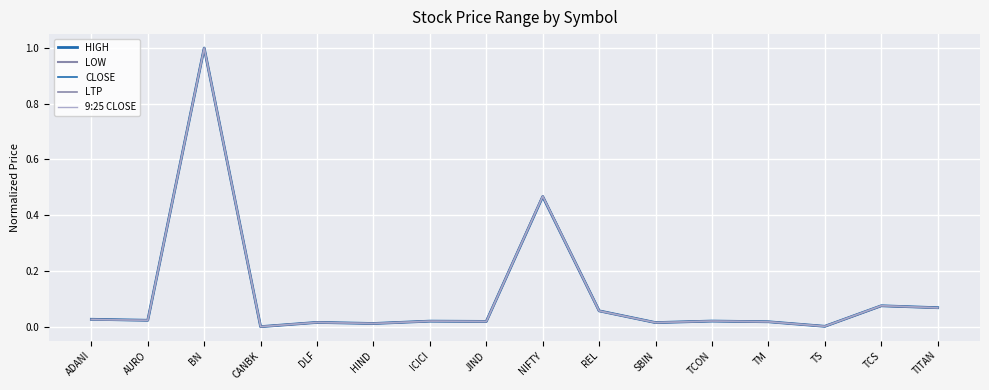

Is it true that LOW equals 0.1 at REL?

True